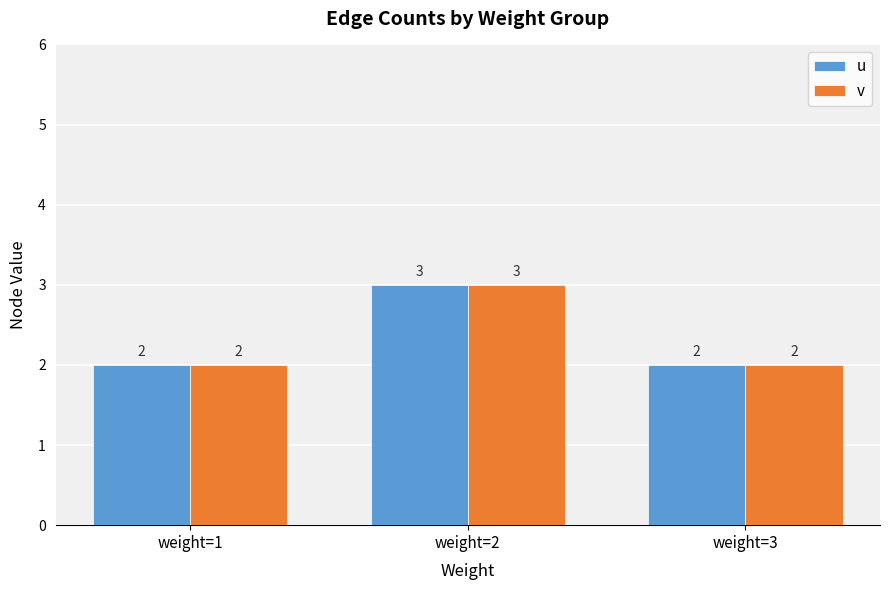

Is it true that u equals 1 at weight=1?

False